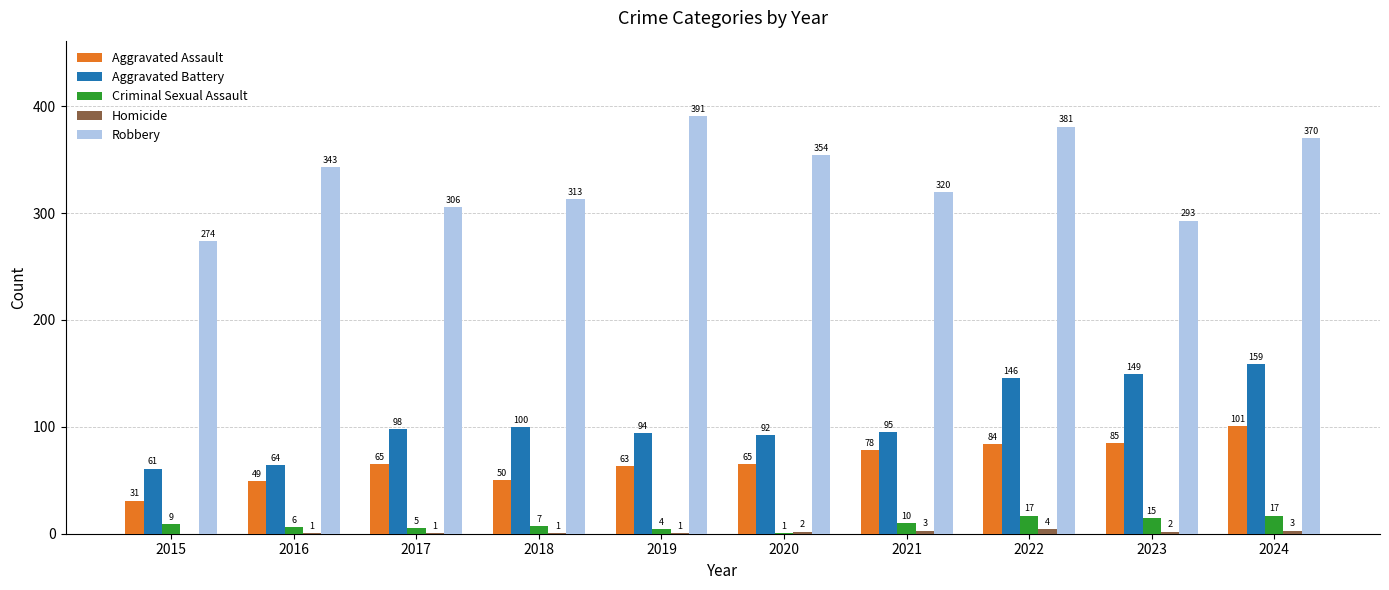

True or false: Robbery has a value of 306 at 2017.

True